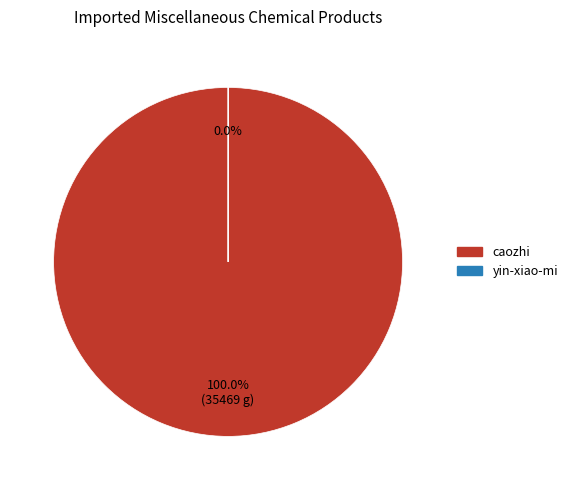

Is there any slice that represents more than half of the pie?

Yes